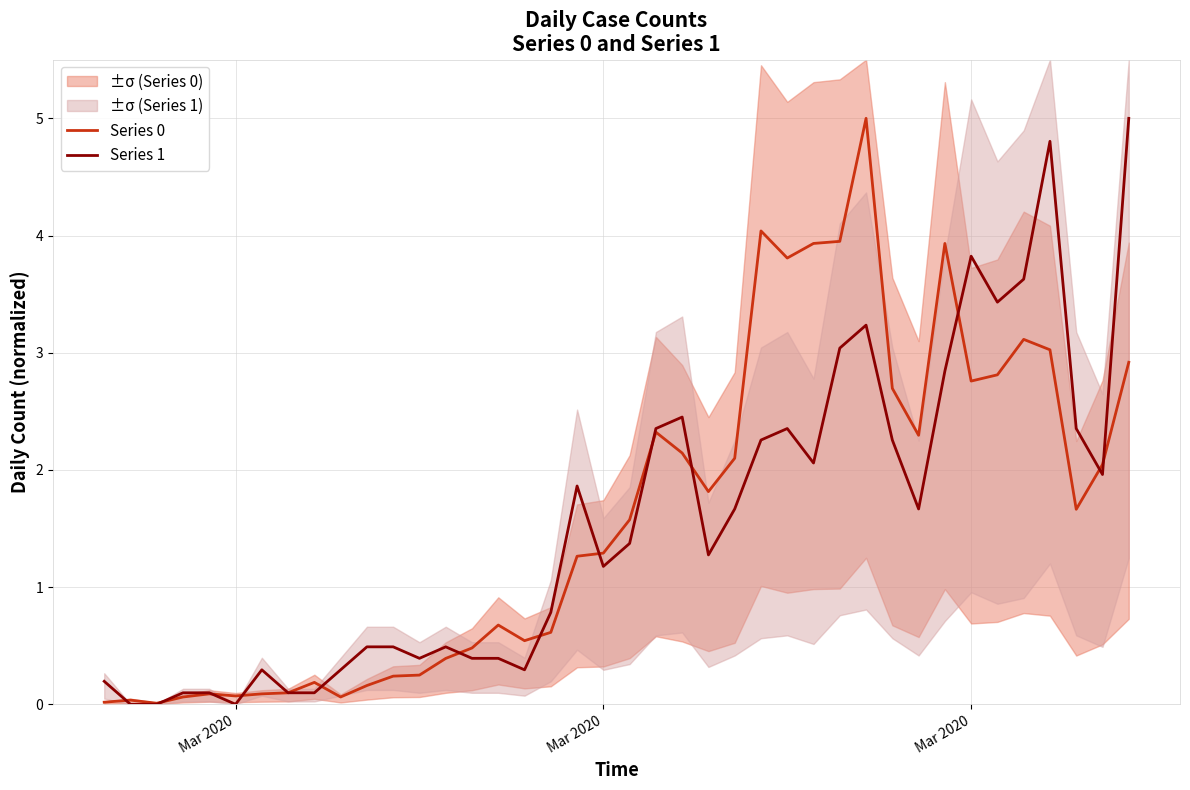

How many data points in Series 0 are less than 1?

18